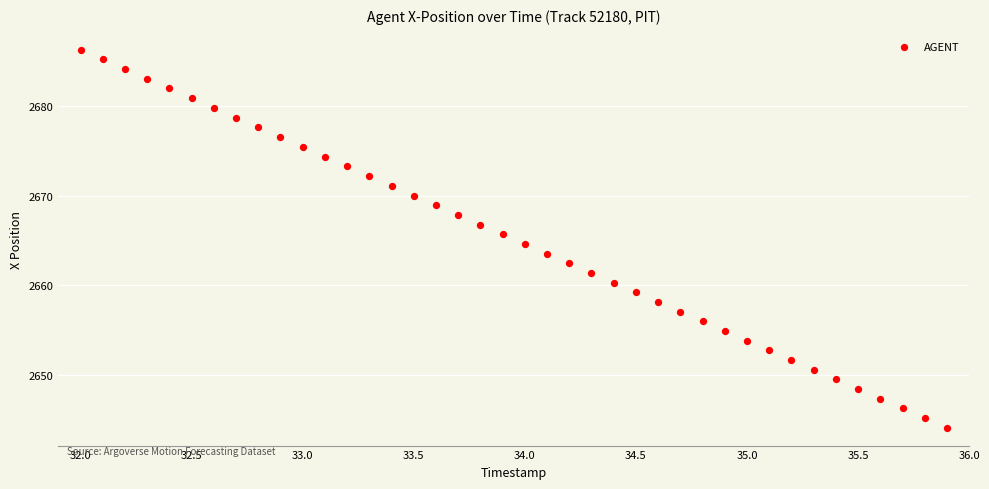

What is the range of X values (max minus min)?

3.9